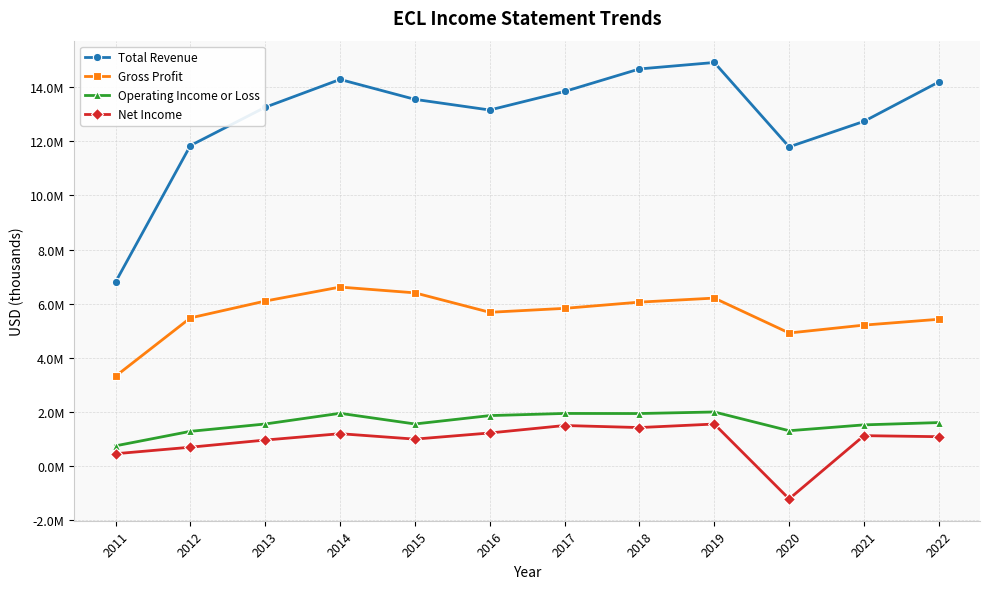

What are all the series names shown in the legend?

Total Revenue, Gross Profit, Operating Income or Loss, Net Income